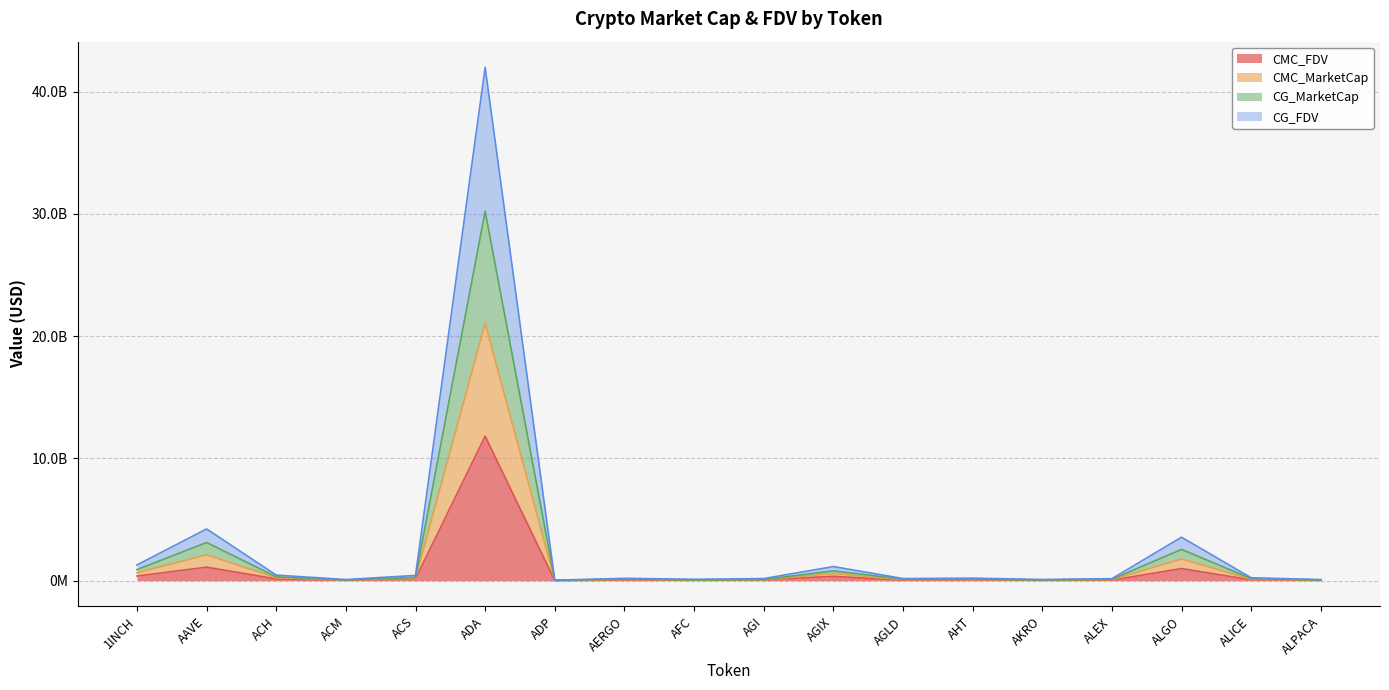

How many lines are shown in the chart?

4